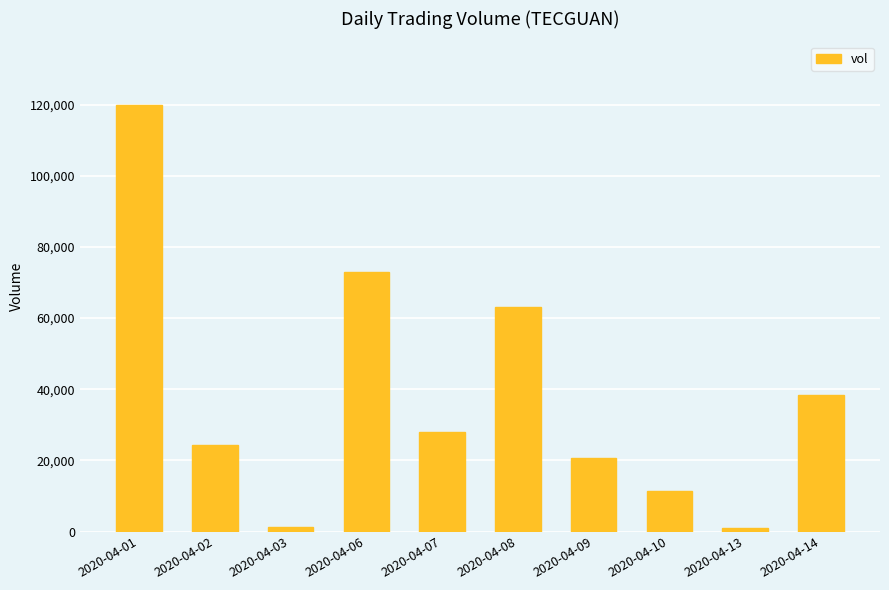

The value at 2020-04-02 is 10110. True or false?

False